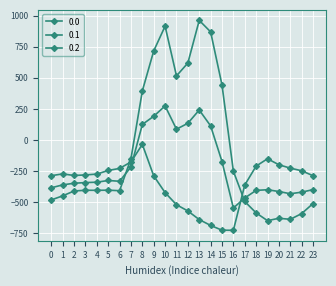

Which label corresponds to the largest value in the chart?

13